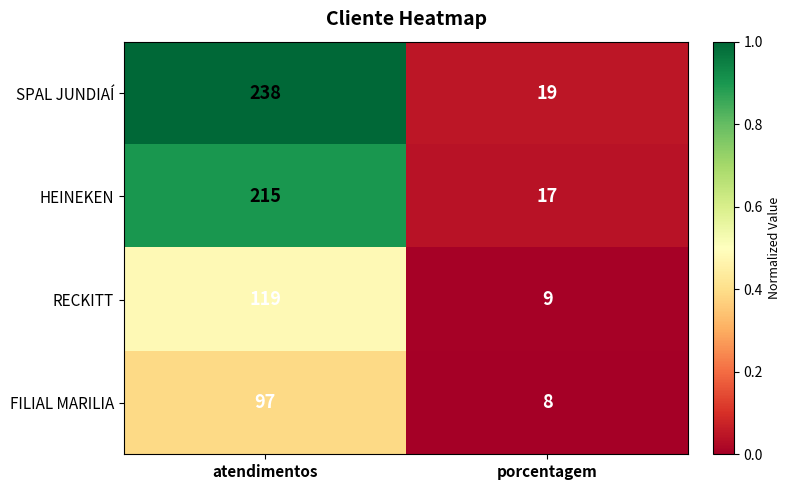

What is the sum of all FILIAL MARILIA values?

105